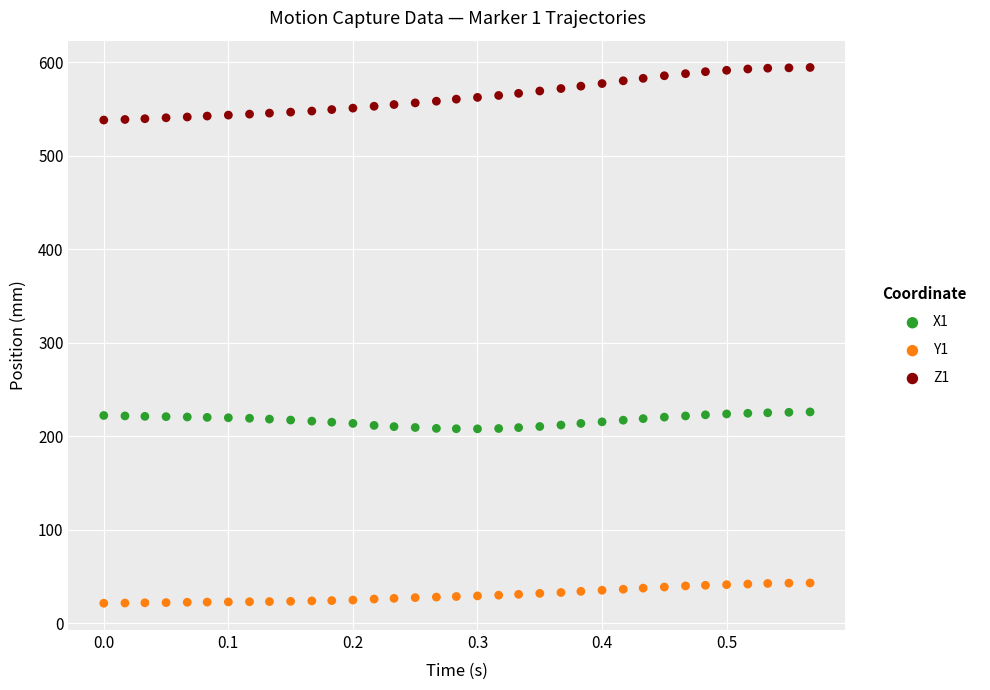

What are all the series names shown in the legend?

X1, Y1, Z1